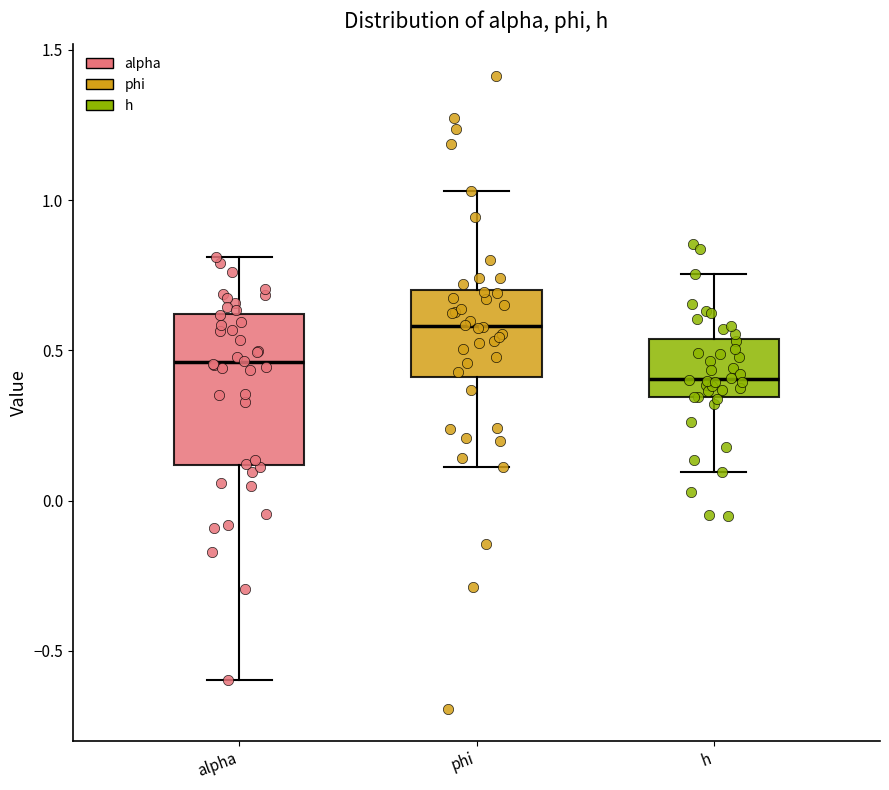

Reading left to right, read every box against the y-axis: the position of its median line, the range the box covers, and the ends of its whiskers. The values are not printed on the chart, so give them approximately, as read against the axis.

alpha: median 0.45, box 0.10 to 0.60, whiskers -0.60 to 0.80
phi: median 0.60, box 0.40 to 0.70, whiskers 0.10 to 1.05
h: median 0.40, box 0.35 to 0.55, whiskers 0.10 to 0.75